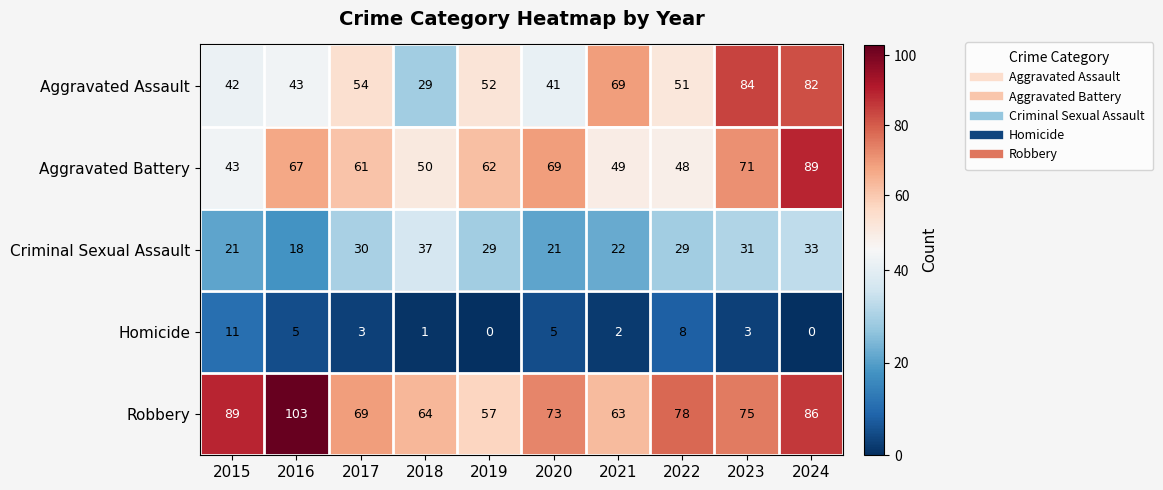

How many categories are shown in the chart?

10